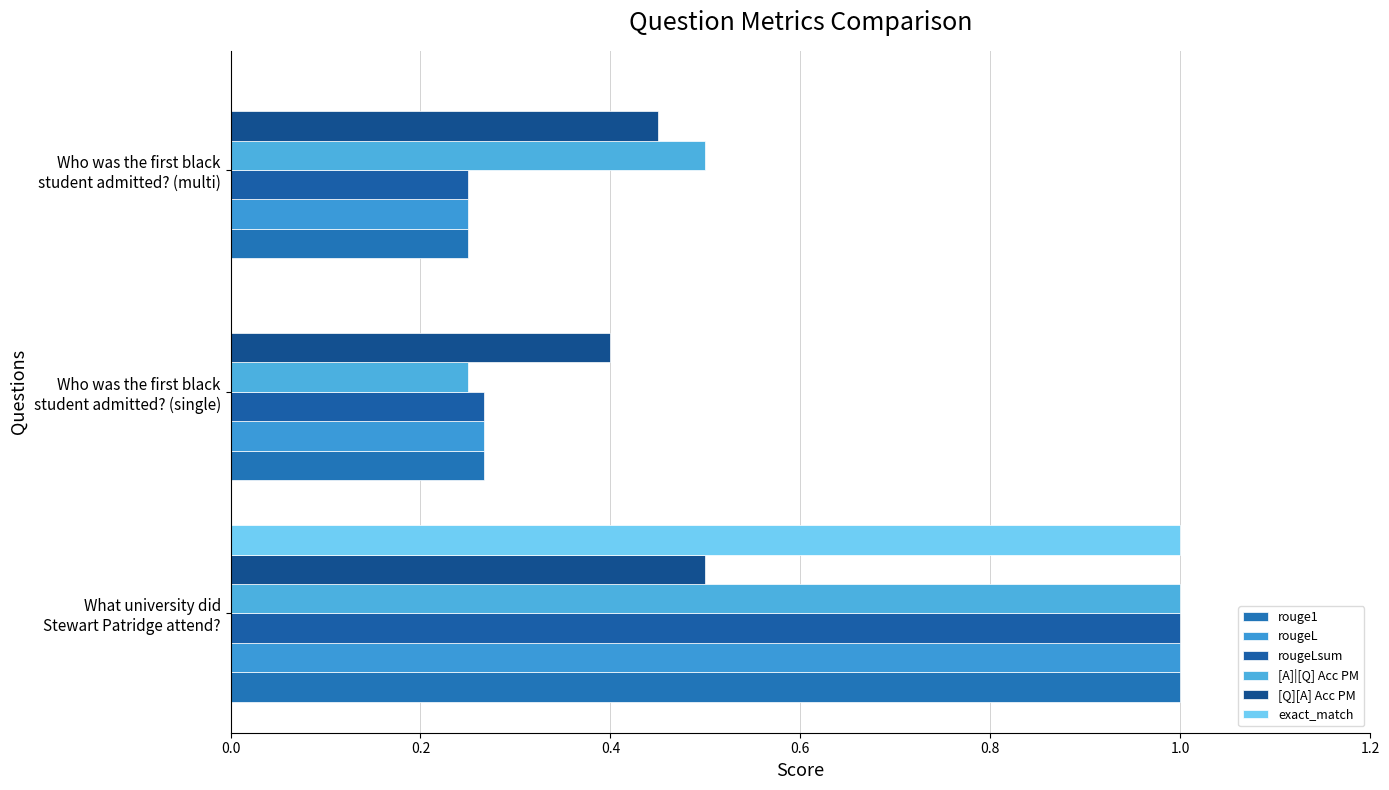

How many categories are shown in the chart?

3